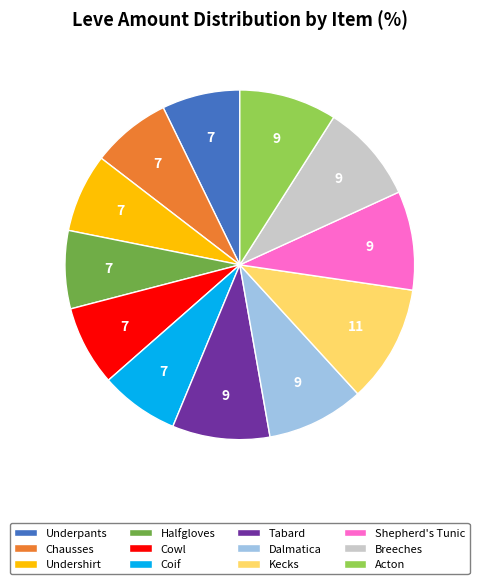

Which has a higher value, Kecks or Shepherd's Tunic?

Kecks